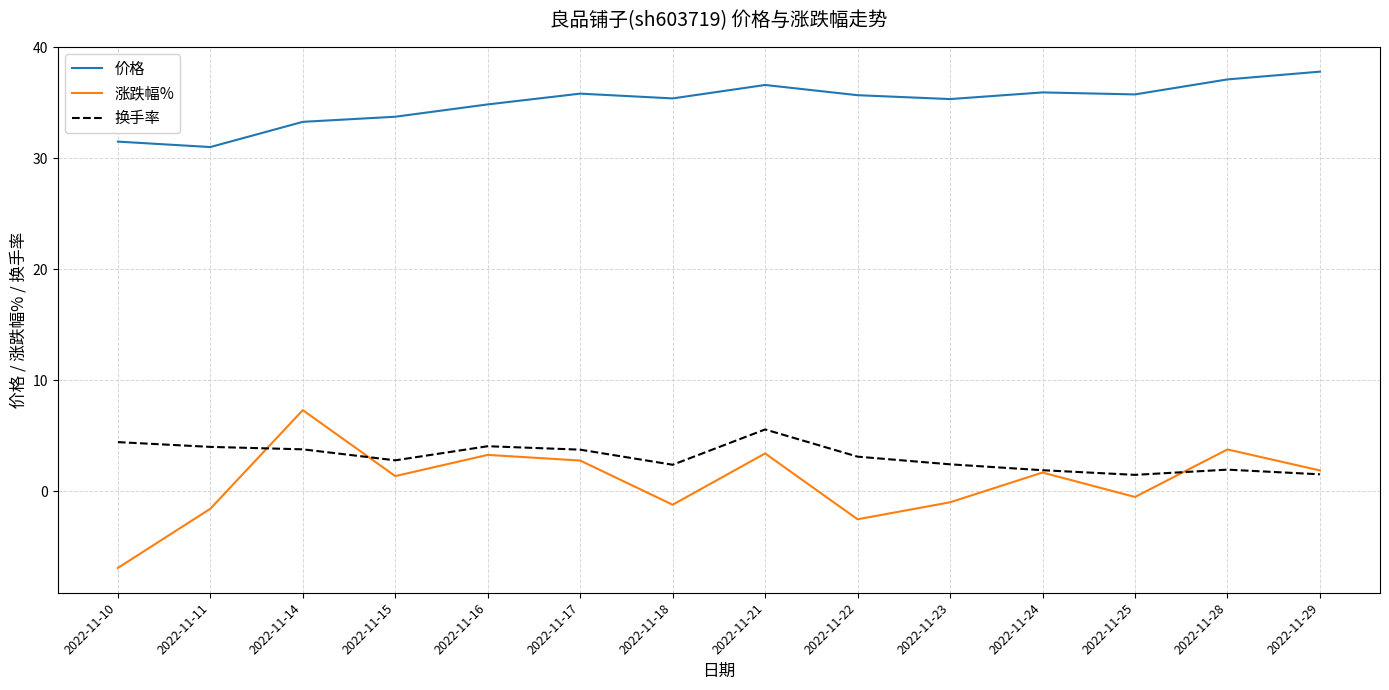

In 价格, how many points are higher than both neighbors (excluding endpoints)?

3